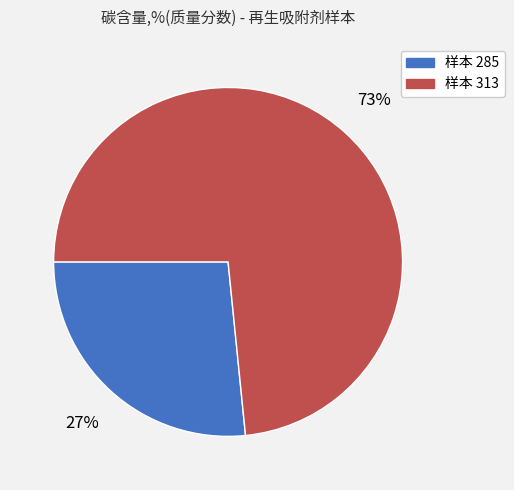

Is there any slice that represents more than half of the pie?

Yes